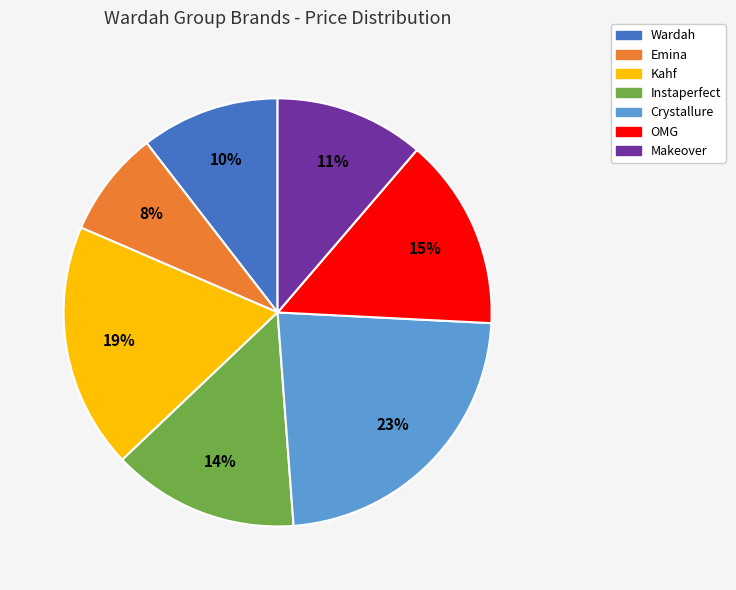

What is the largest slice in the pie chart?

Crystallure